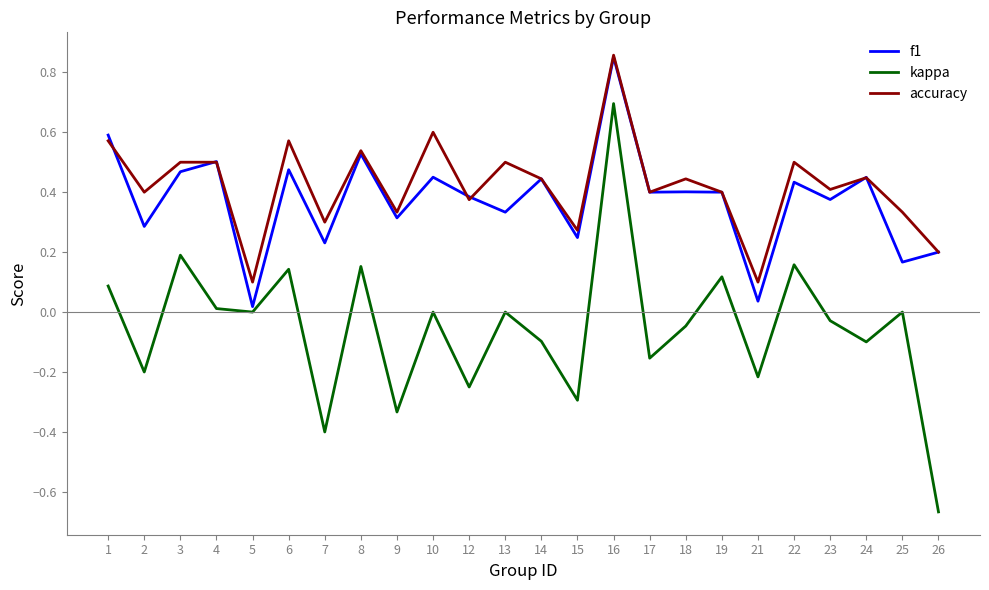

At which category does the chart reach its peak across all series?

16